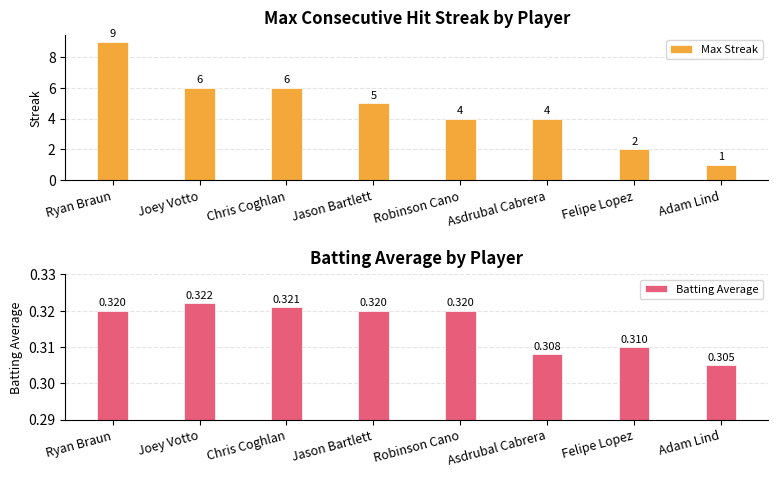

How many Batting Average values are between 0 and 1?

8